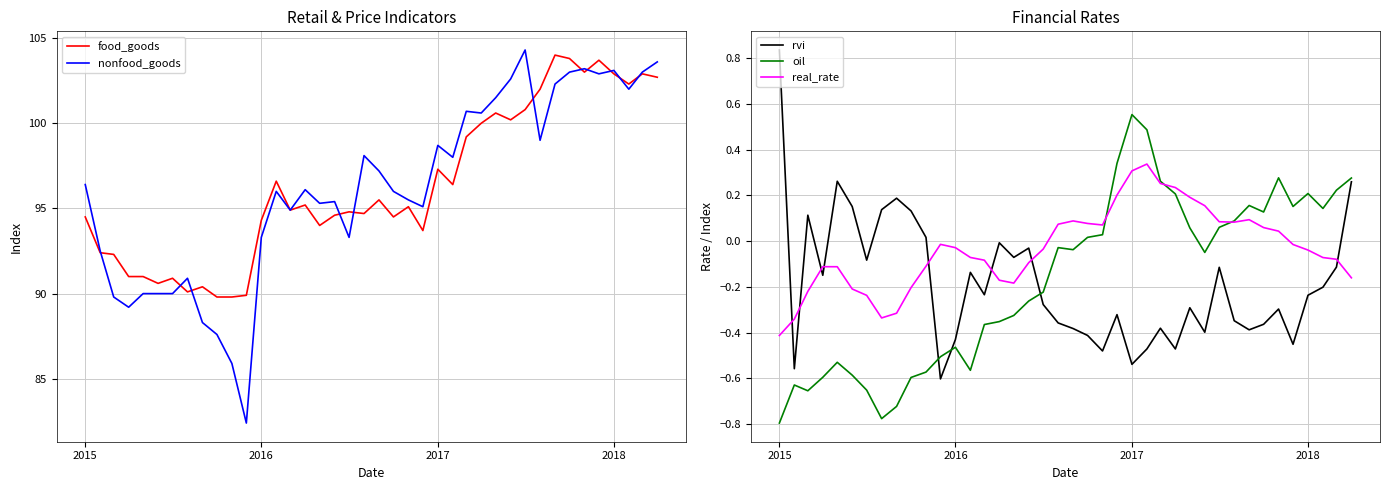

True or false: real_rate and rvi cross at least once.

True